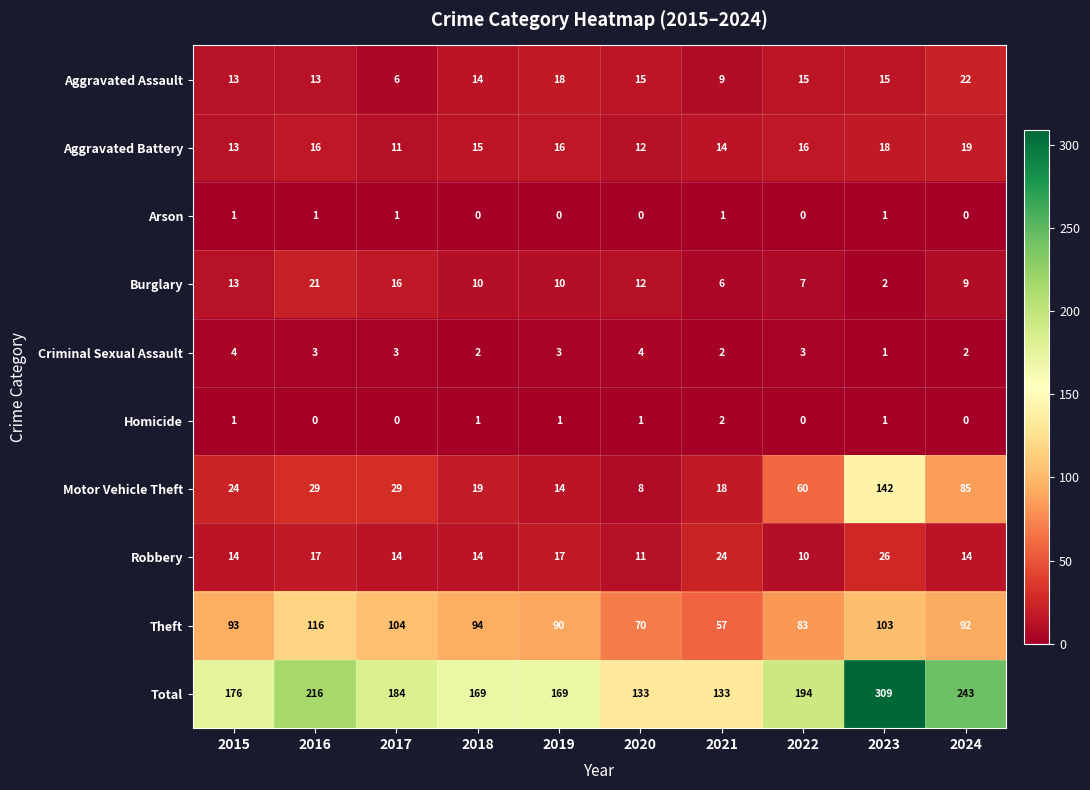

The Robbery series shows 6 at 2022. True or false?

False